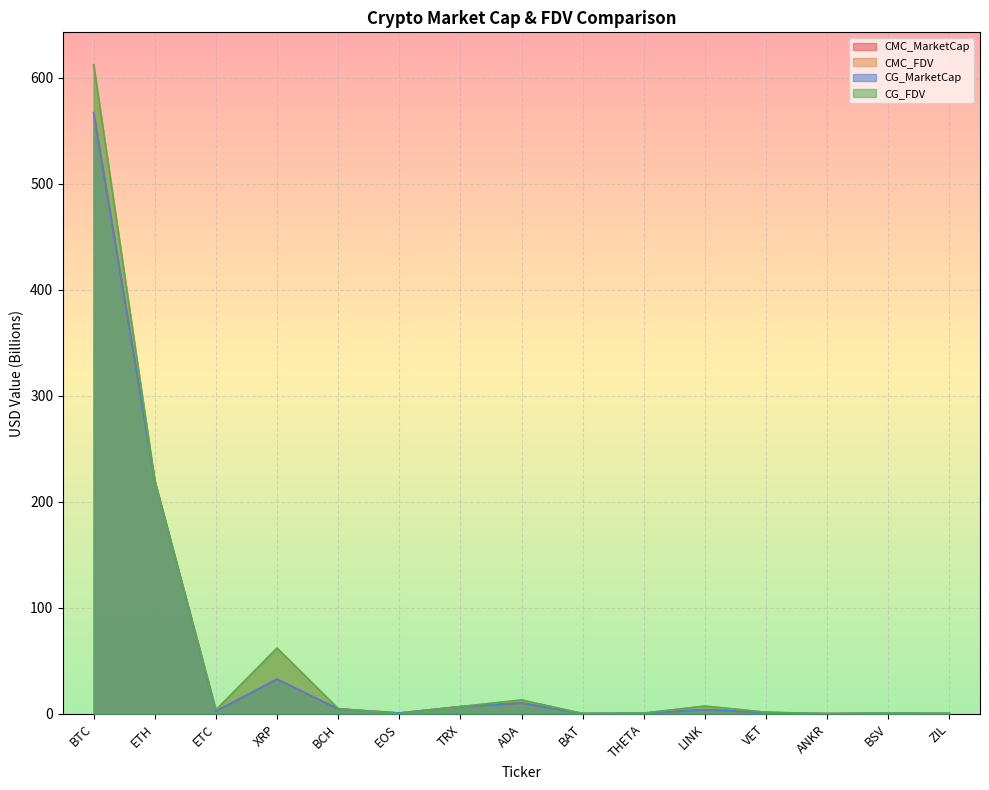

Where do CMC_FDV and CG_FDV first cross each other?

ETC and XRP